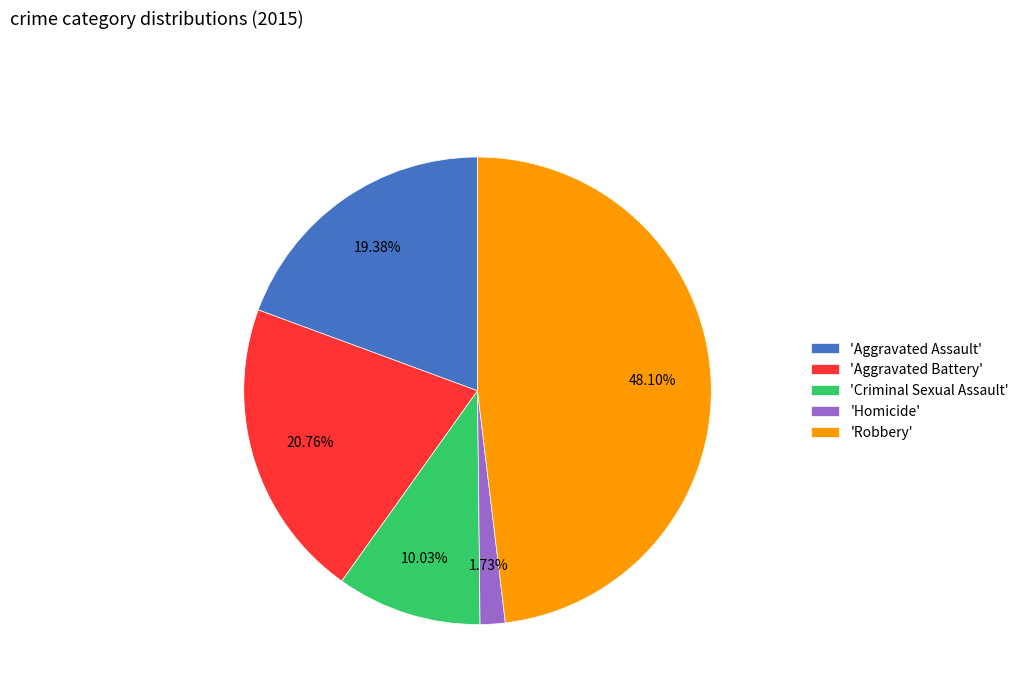

What is the ratio of the value at 'Aggravated Battery' to the value at 'Homicide'?

12.0